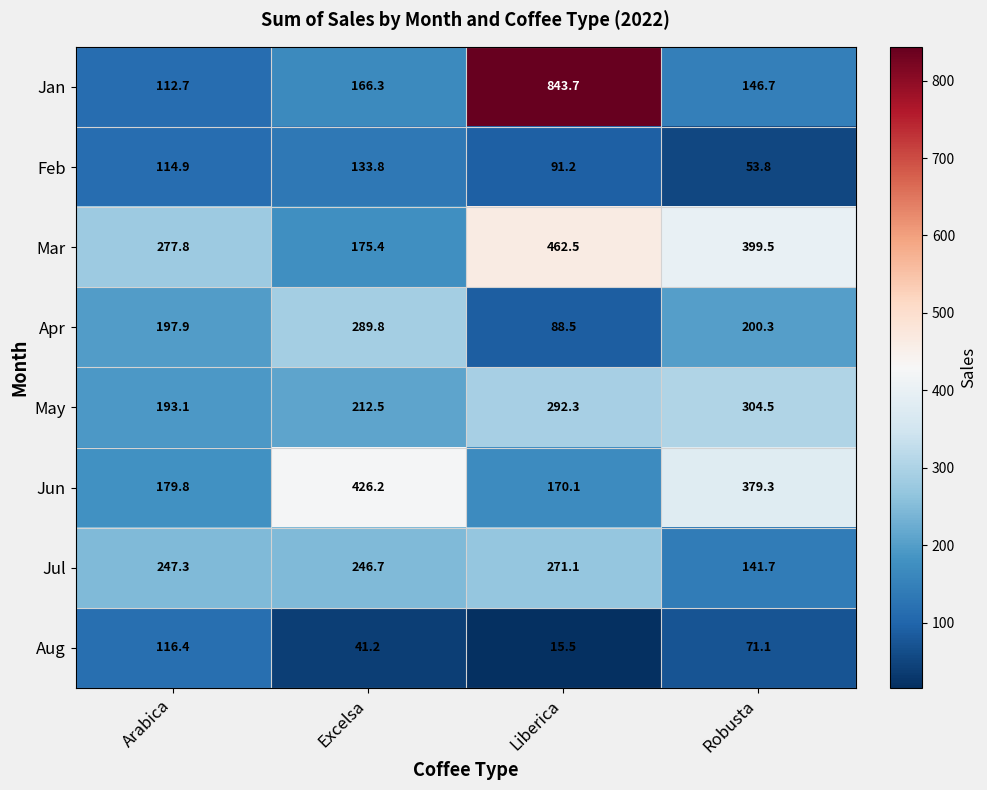

At how many categories does at least one series exceed 86?

4